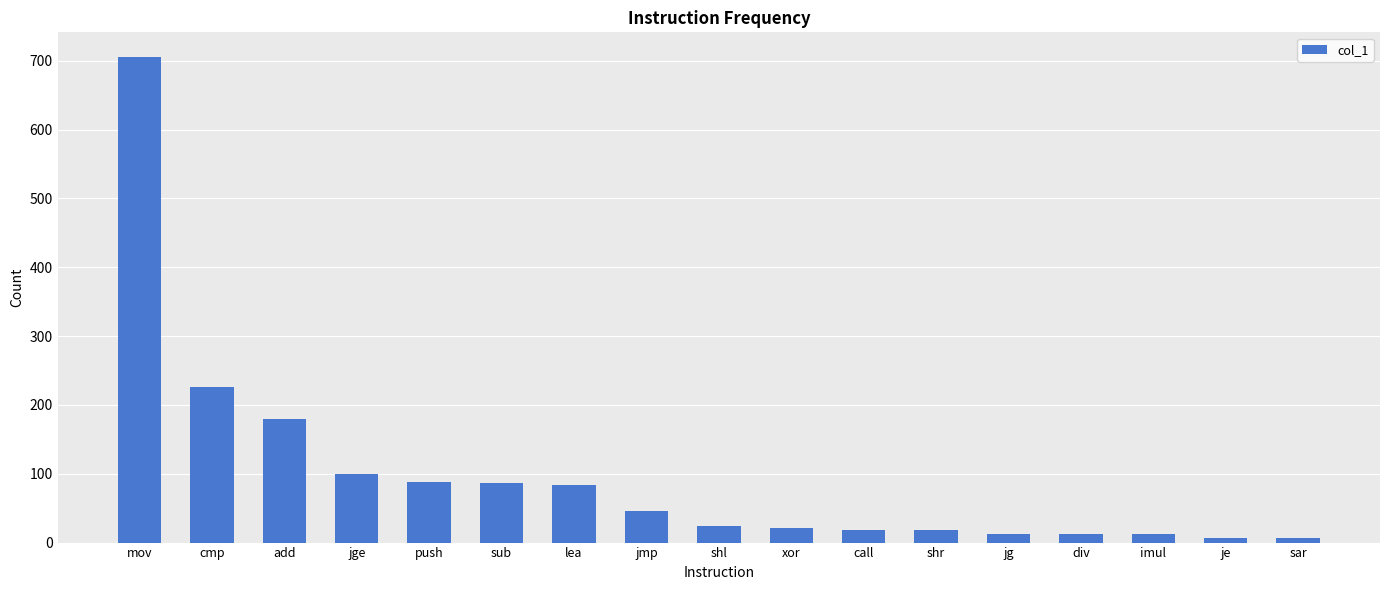

What is the approximate value at div?

12